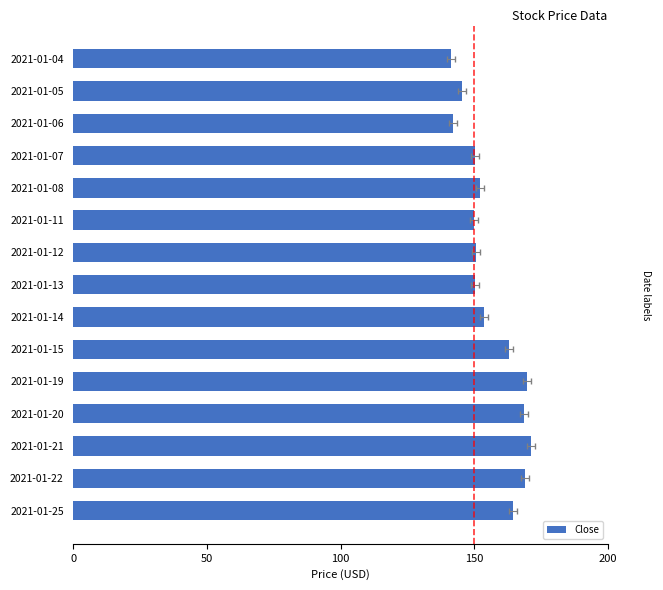

Which has a higher value, 2021-01-21 or 2021-01-15?

2021-01-21